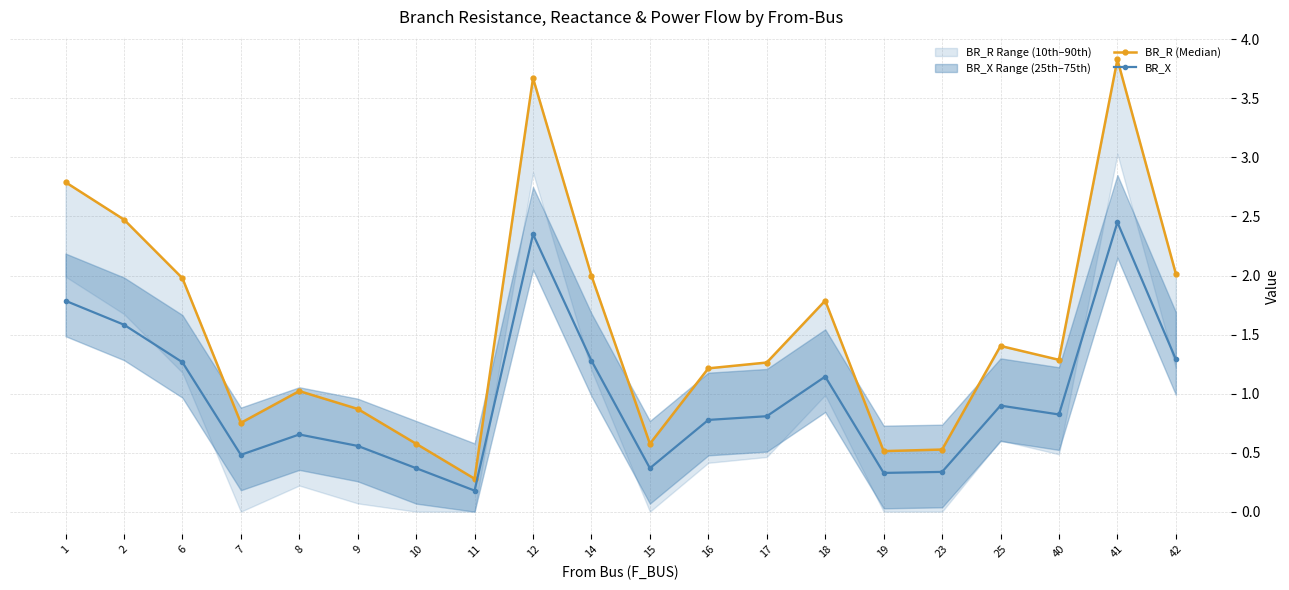

What is the greatest value displayed?

3.8